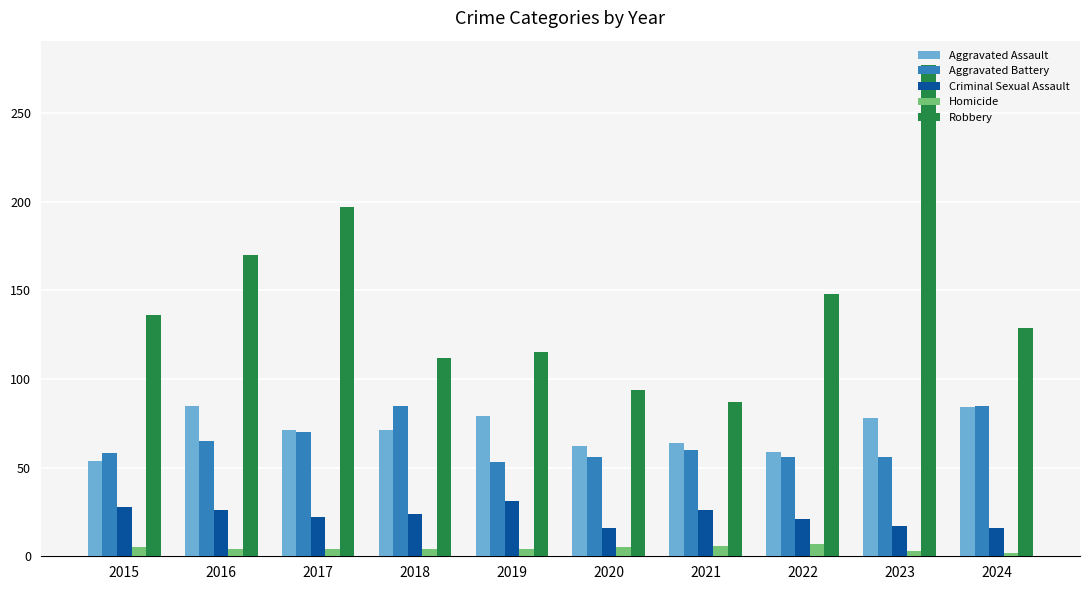

What is the sum of the Homicide values at 2022 and 2015?

12